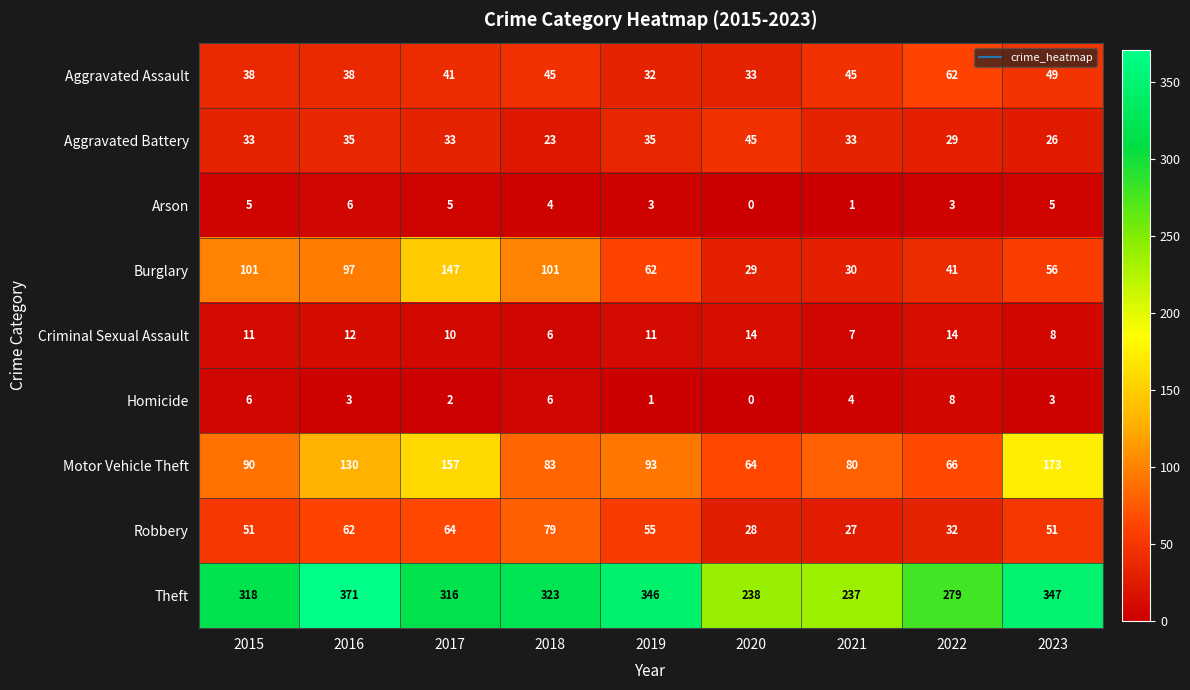

What is the difference between the maximum and minimum values in the Arson series?

6